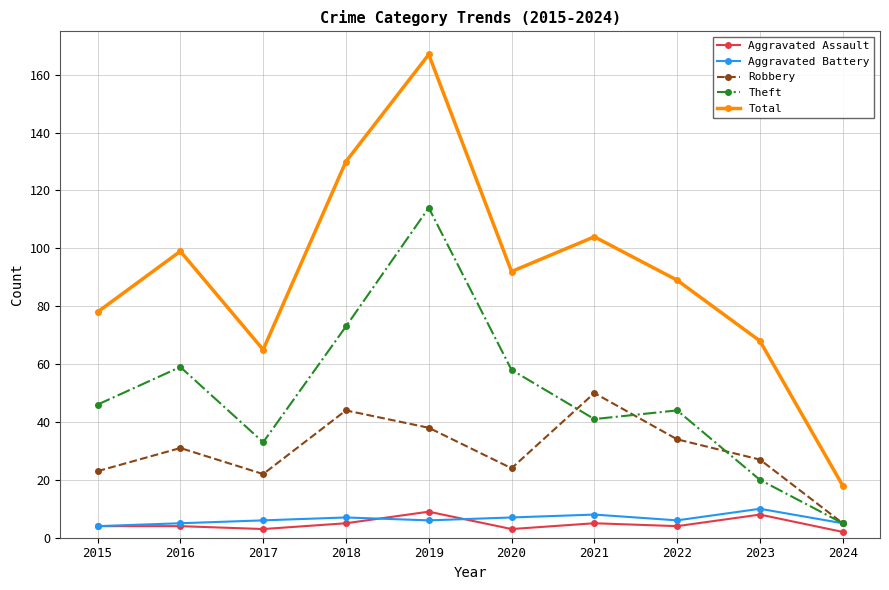

How many distinct data groups are displayed?

5